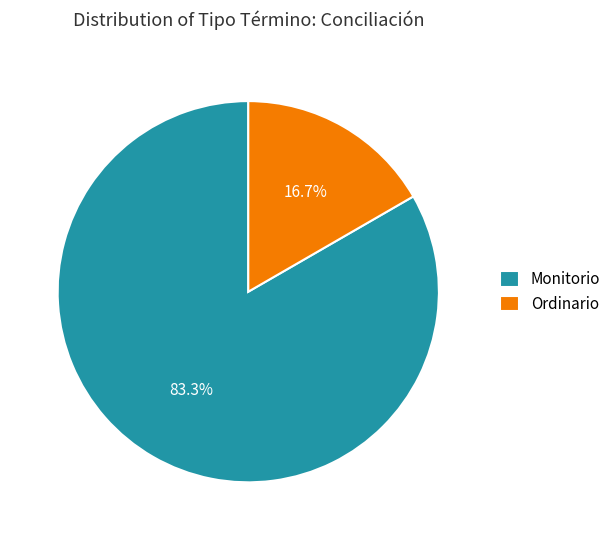

True or false: Ordinario accounts for 27% of the total.

False